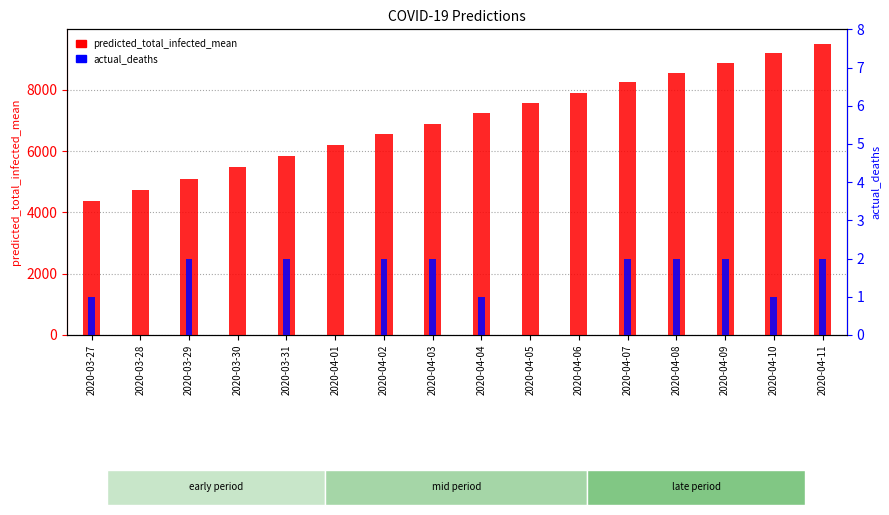

What is the spread (max minus min) of values at 2020-03-28?

4741